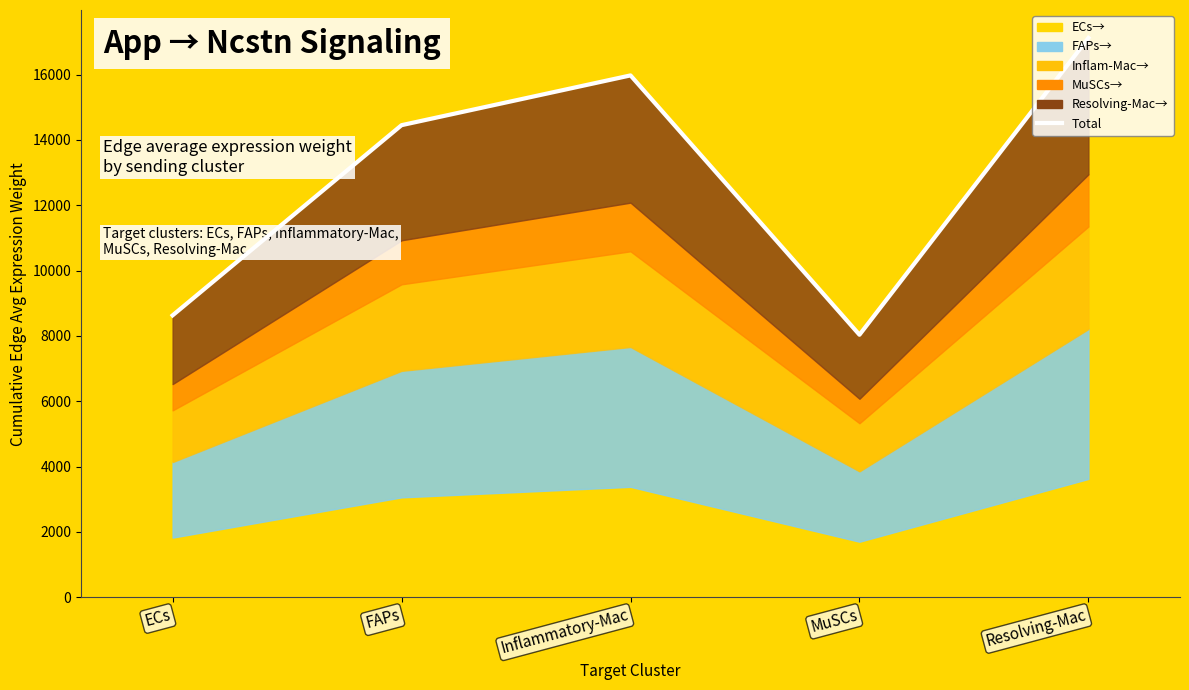

What is the difference between the maximum and minimum values?

9085.3